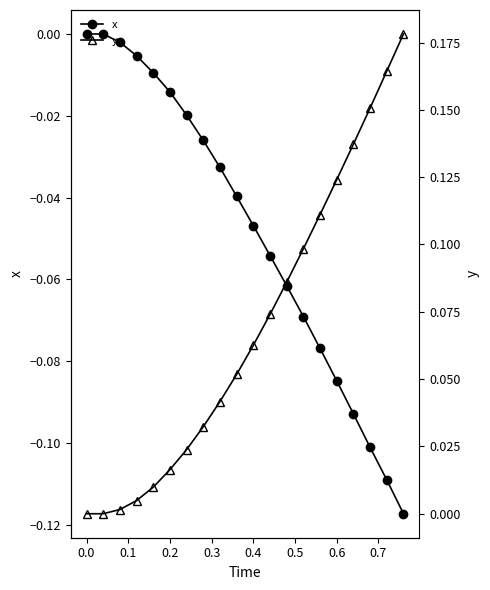

How many values in y are above zero?

18